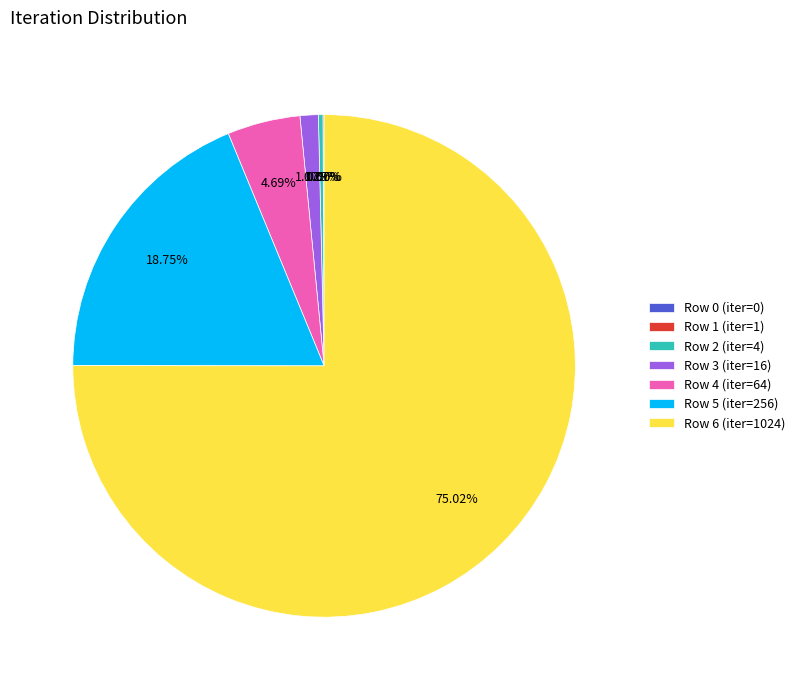

The Row 3 slice represents 1% of the pie. True or false?

True